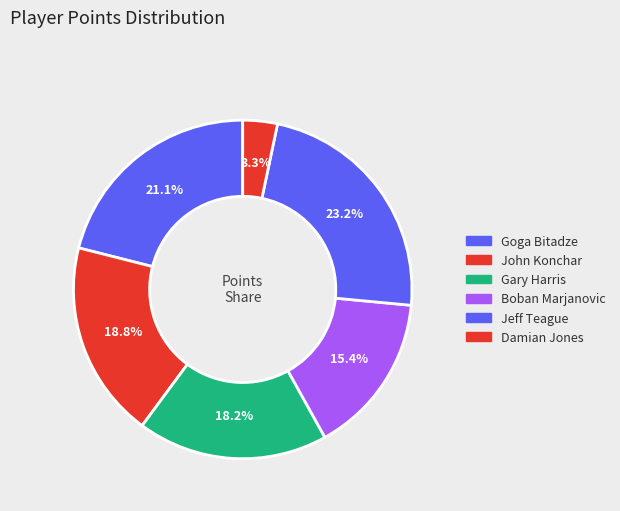

Is there a majority slice in this chart?

No